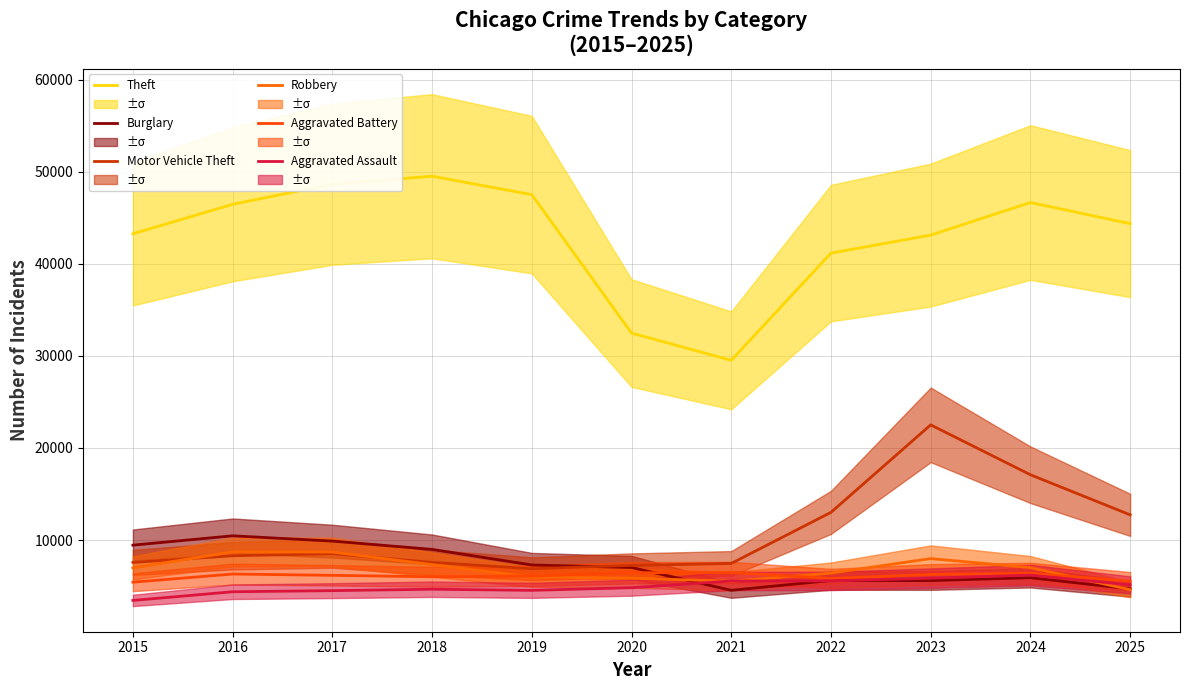

Rank the categories by Robbery value from highest to lowest.

2016, 2017, 2023, 2018, 2024, 2015, 2022, 2019, 2020, 2021, 2025